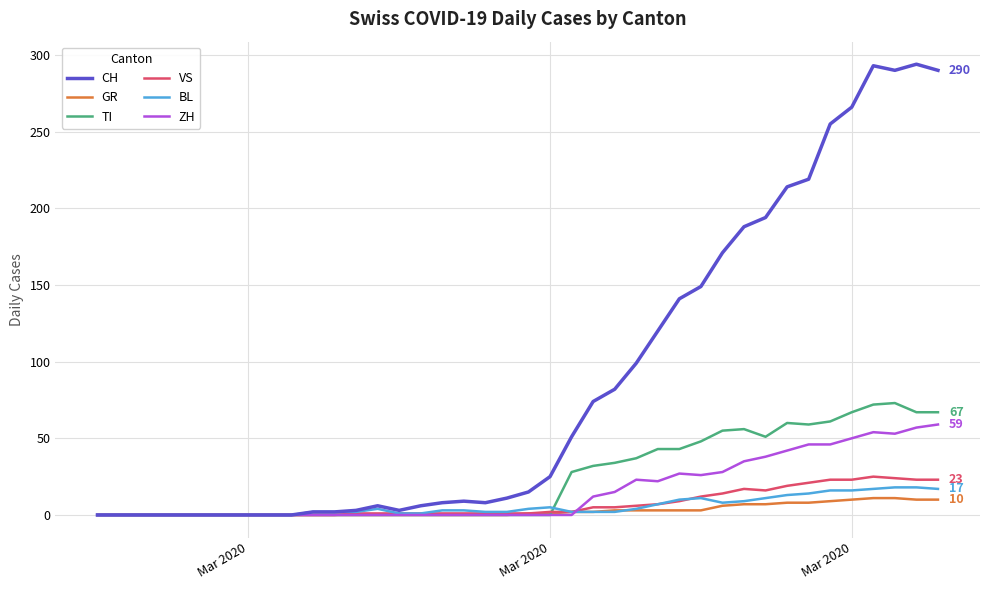

What is the maximum value for CH?

294